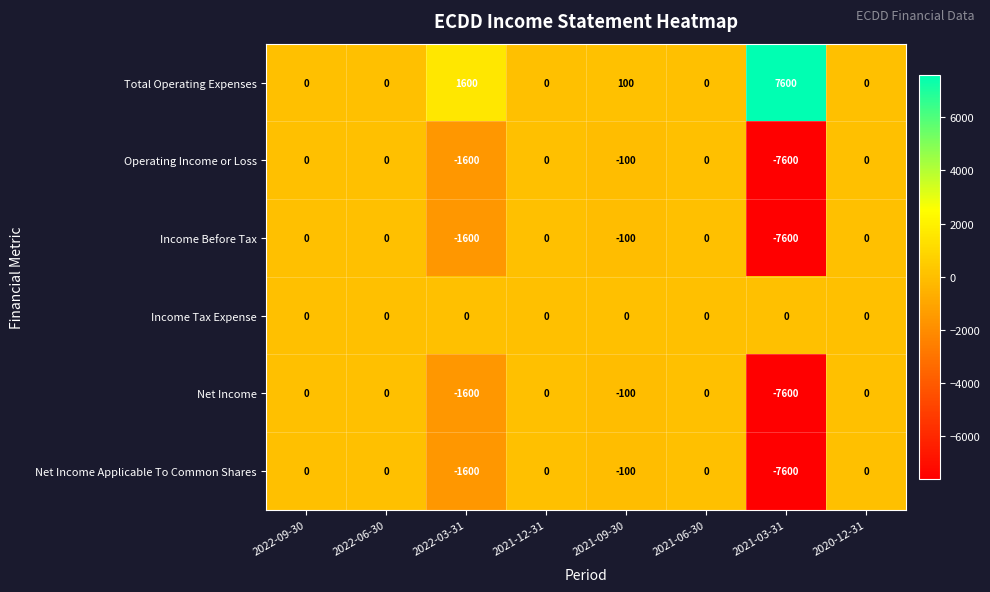

What is the greatest value displayed?

7600